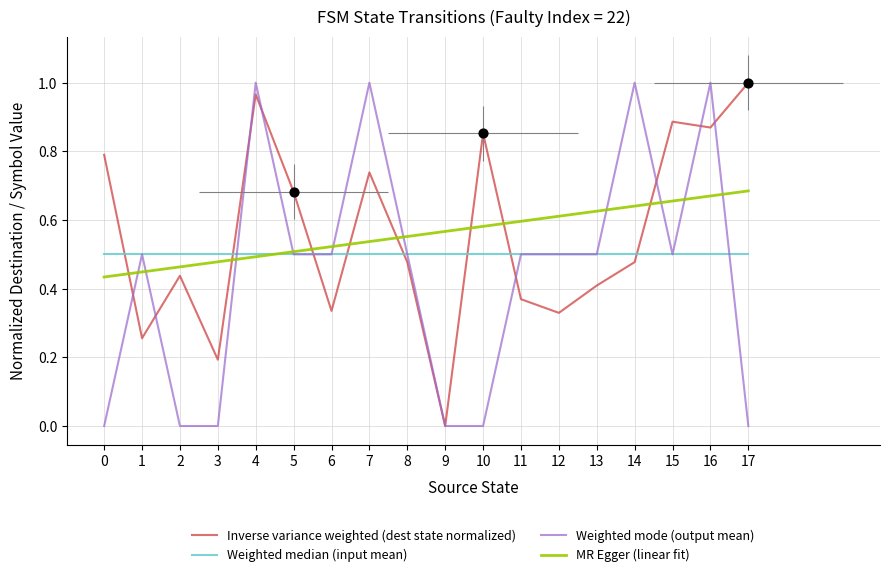

Which series contains the lowest Y value?

Inverse variance weighted (dest state normalized)